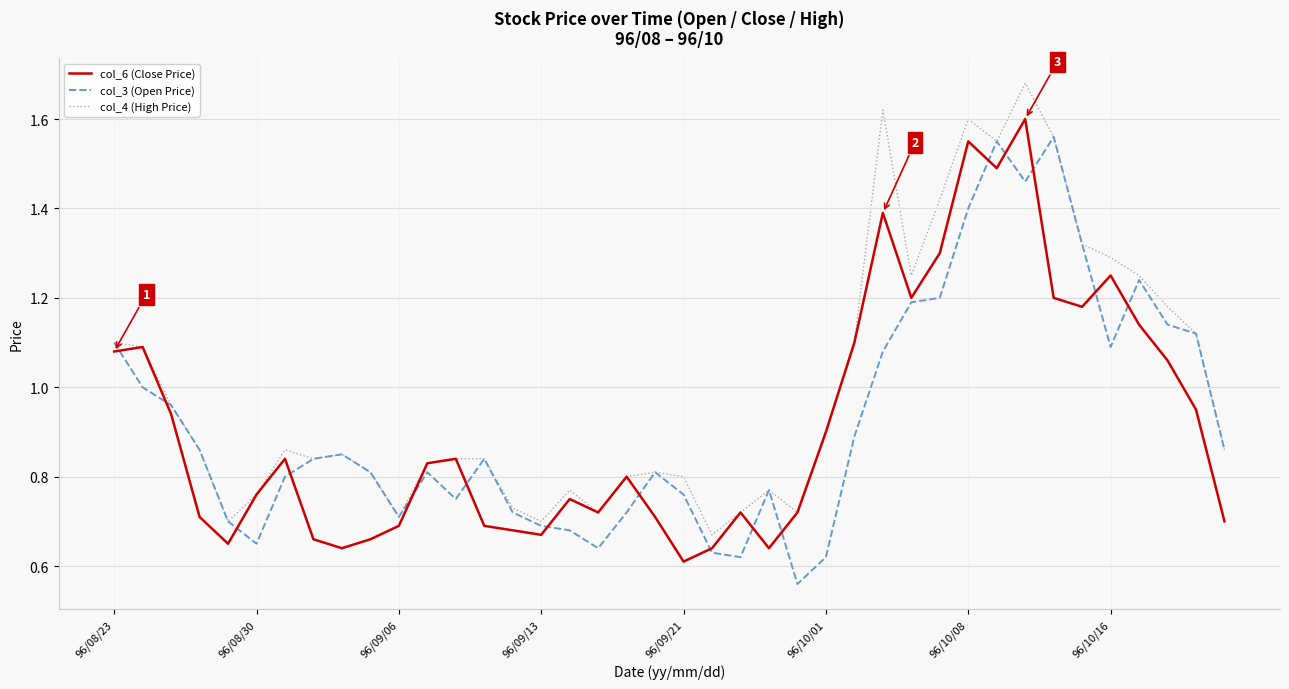

What are all the series names shown in the legend?

col_6 (Close Price), col_3 (Open Price), col_4 (High Price)